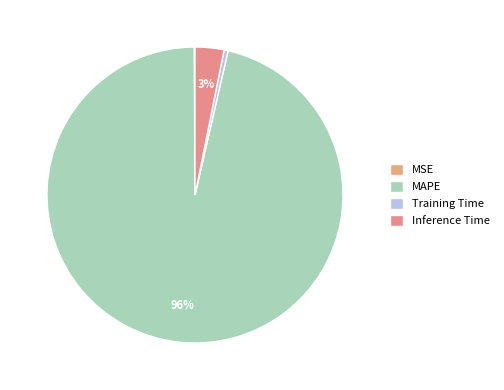

Is the sum of MSE and Training Time greater than half?

No